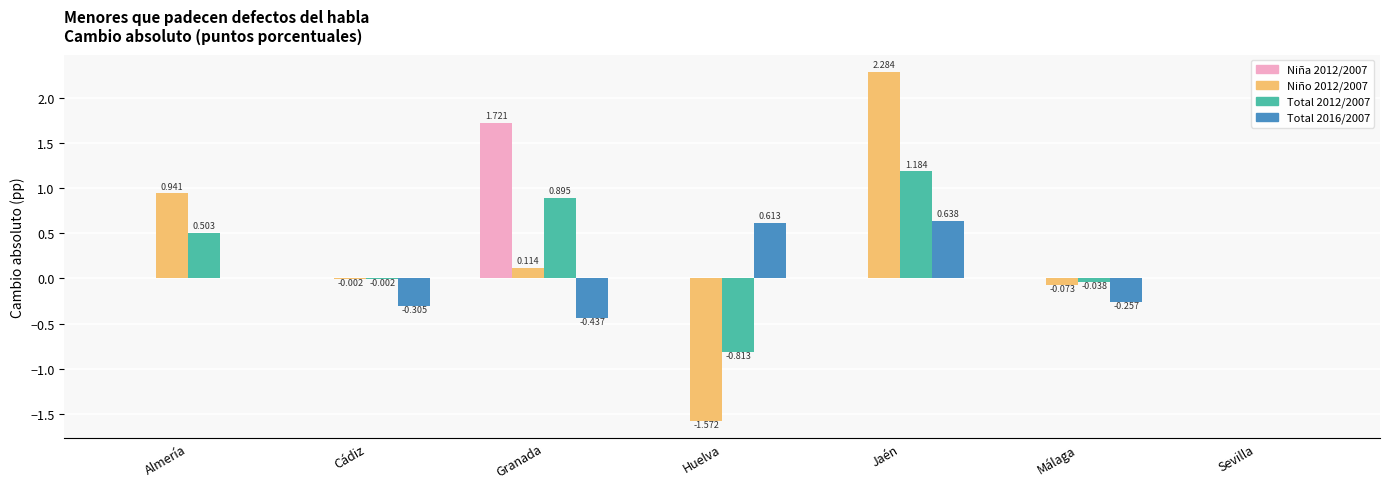

Which category has the highest value in the Total 2016/2007 series?

Jaén